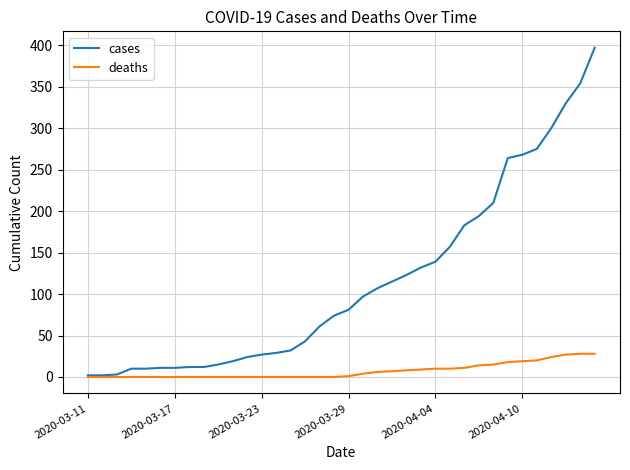

Rank the series by their average value, from lowest to highest.

deaths, cases